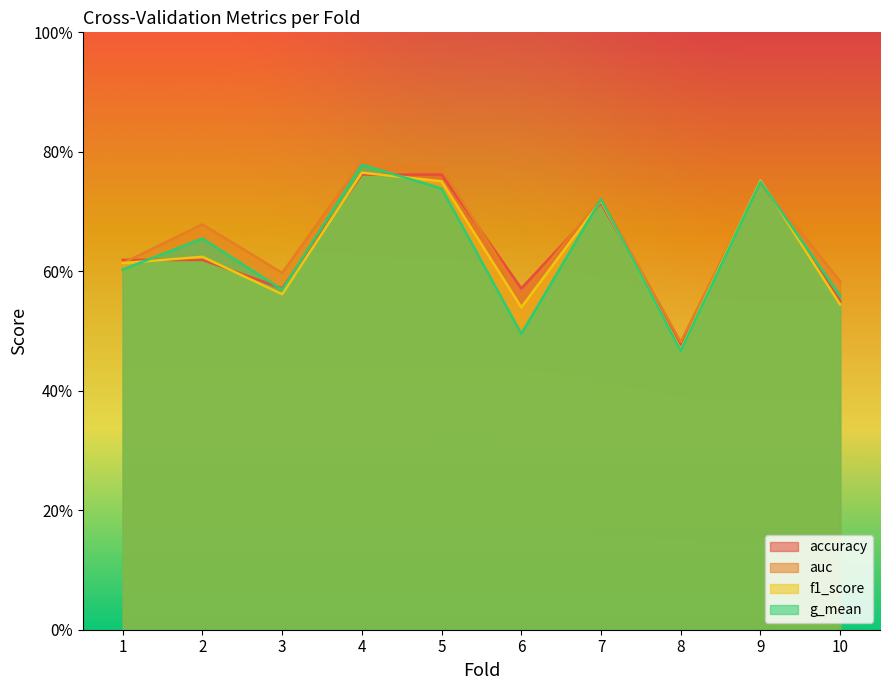

Count the auc values in the range 0 to 1.

10